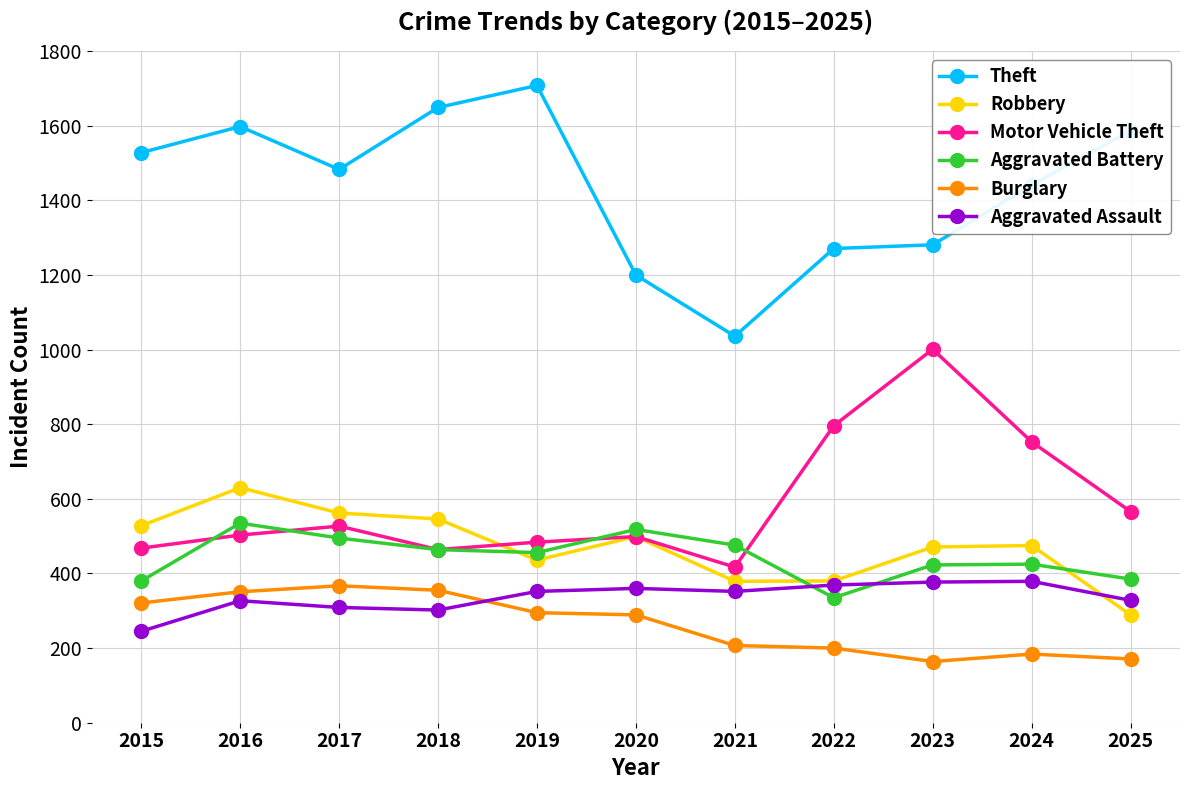

What is the value of the Burglary point at the 10th from the left?

184